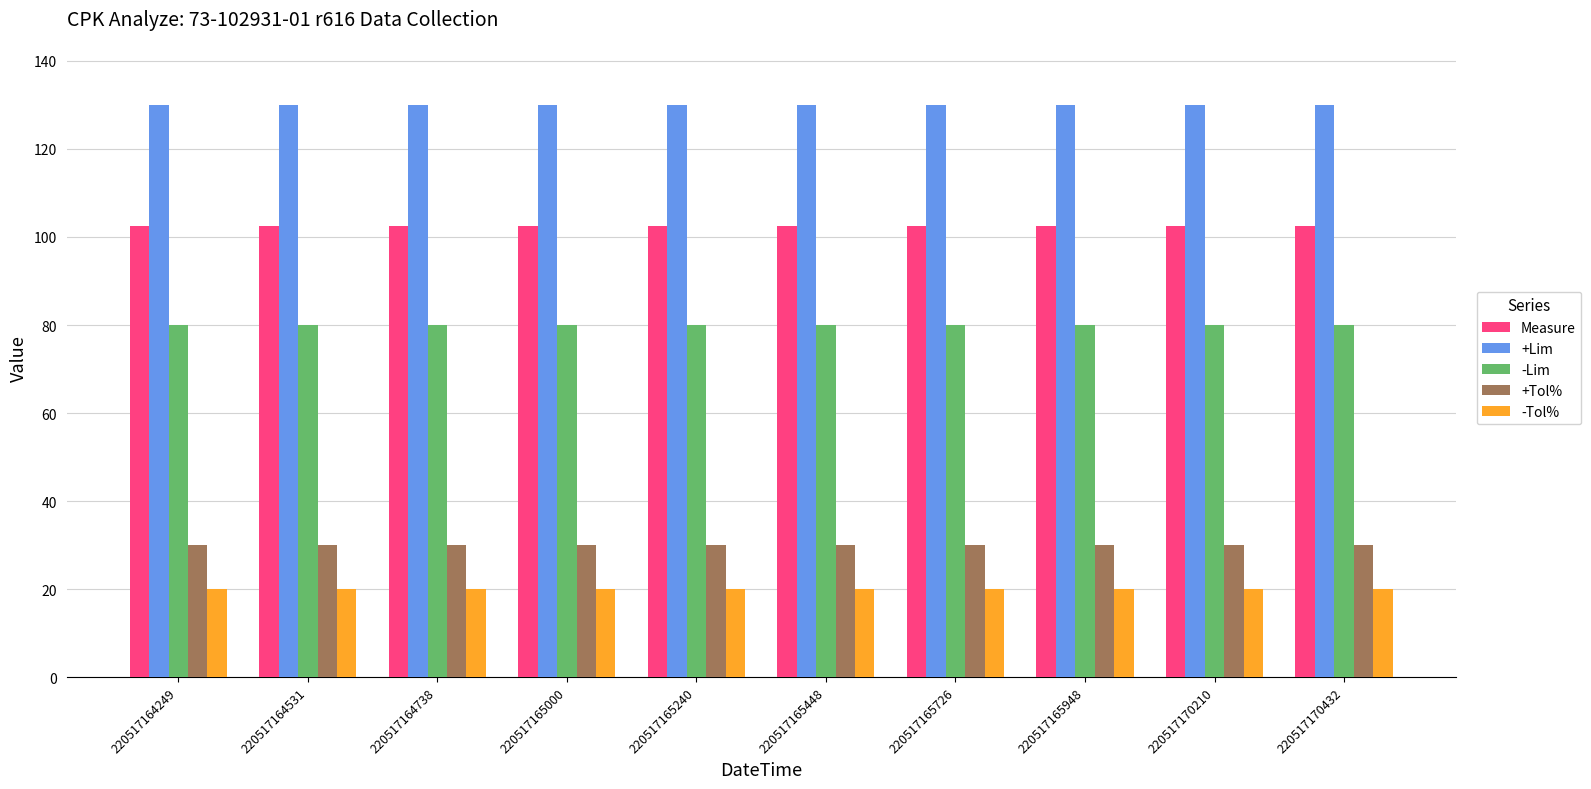

Which series has the widest spread of values?

Measure